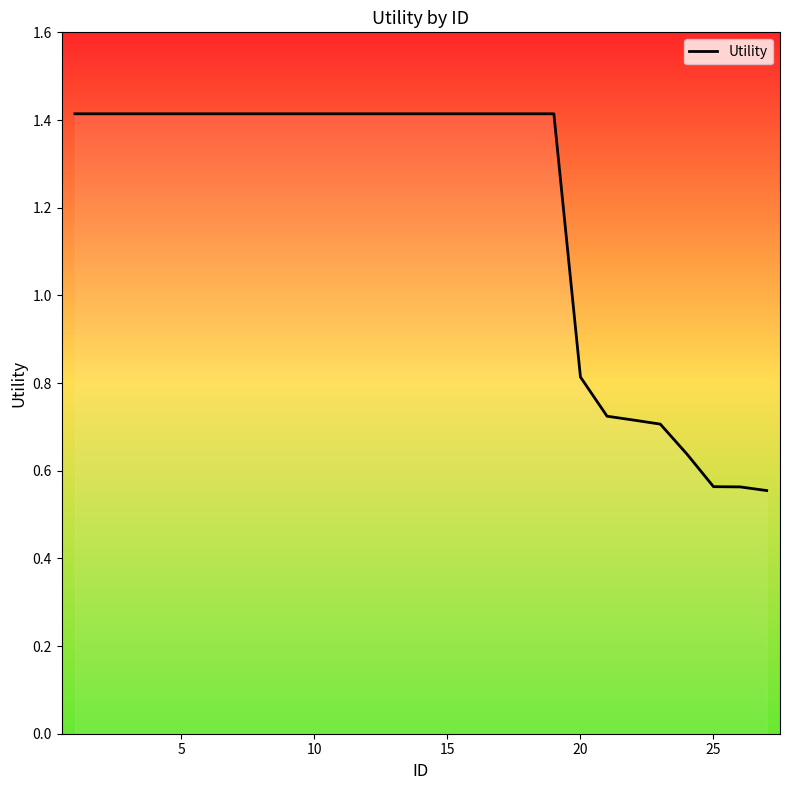

What is the greatest value displayed?

1.4